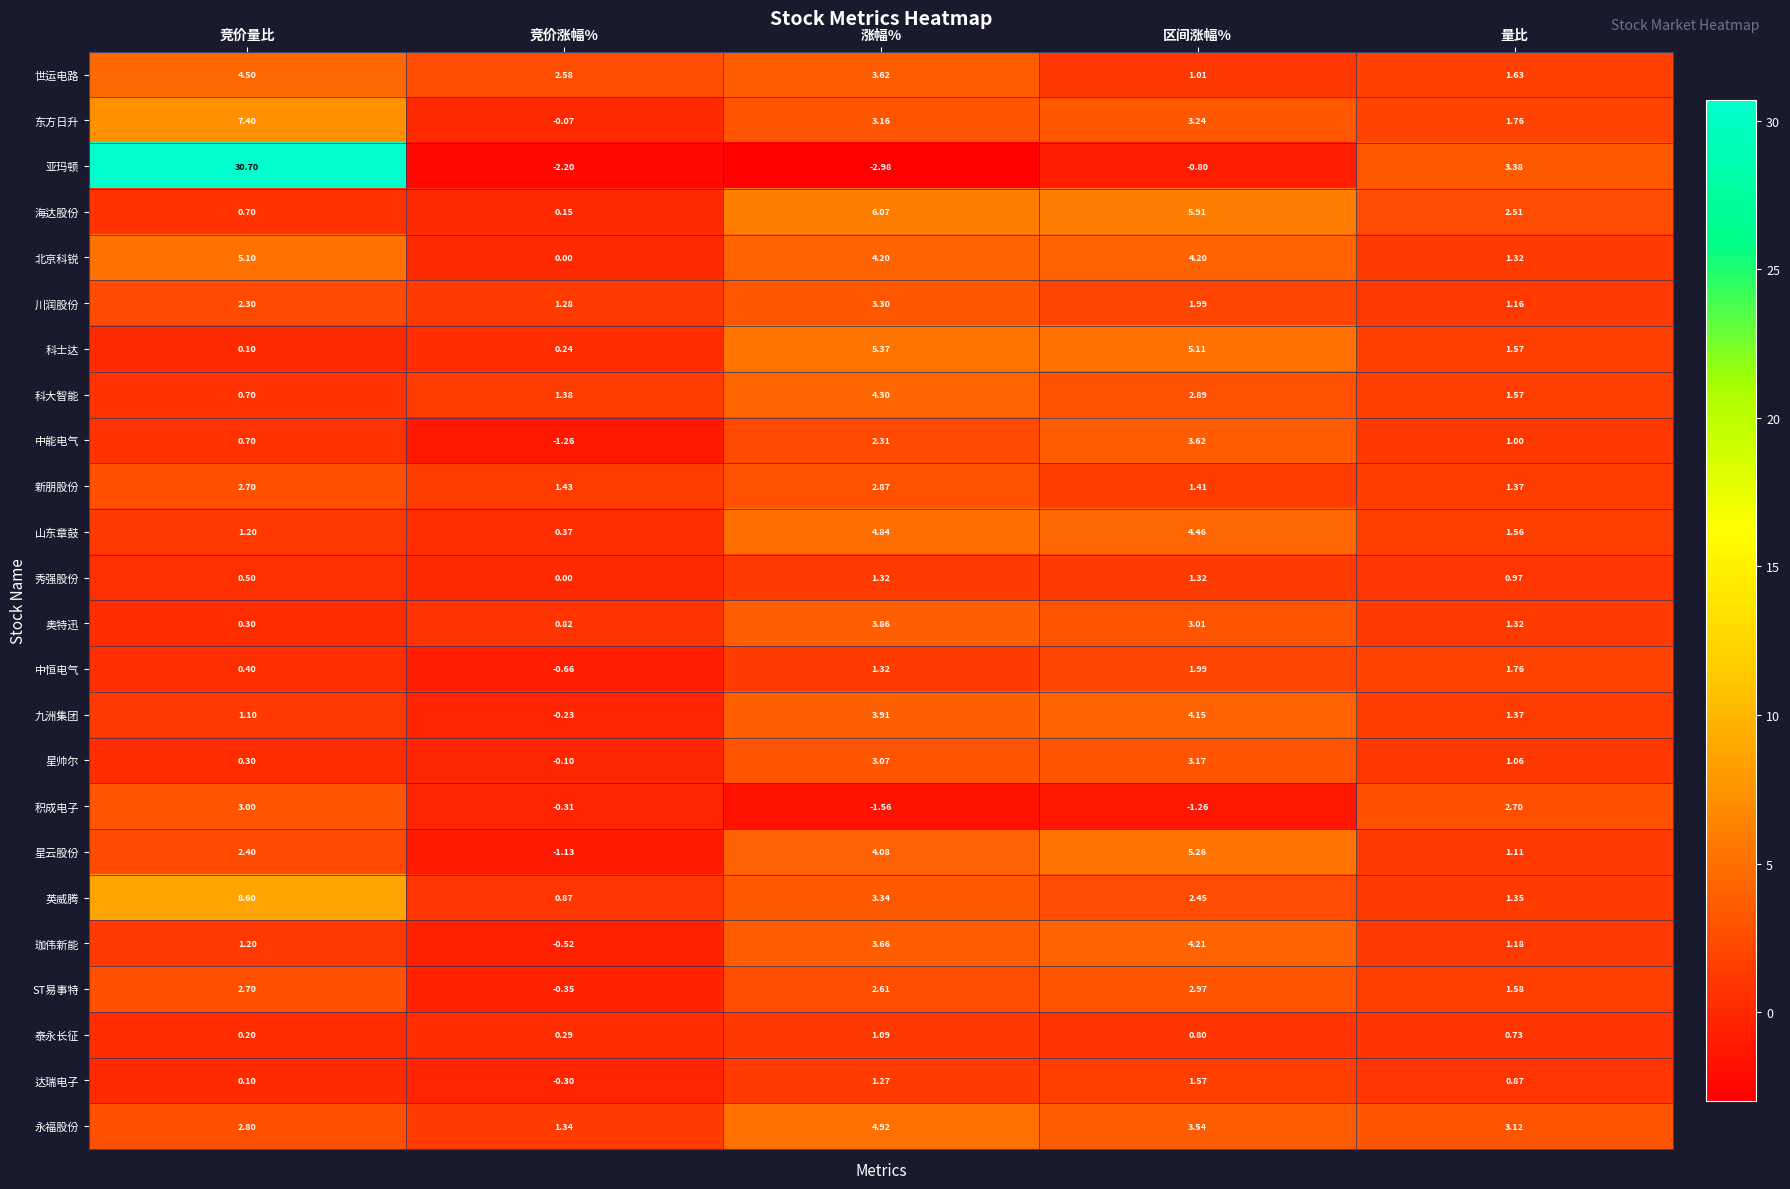

Which label corresponds to the largest value in the chart?

竞价量比